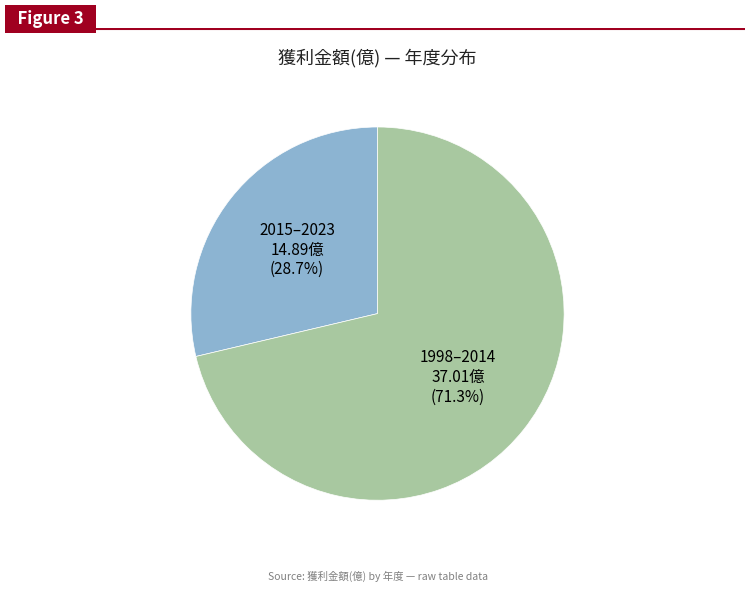

Does any single category account for the majority?

Yes